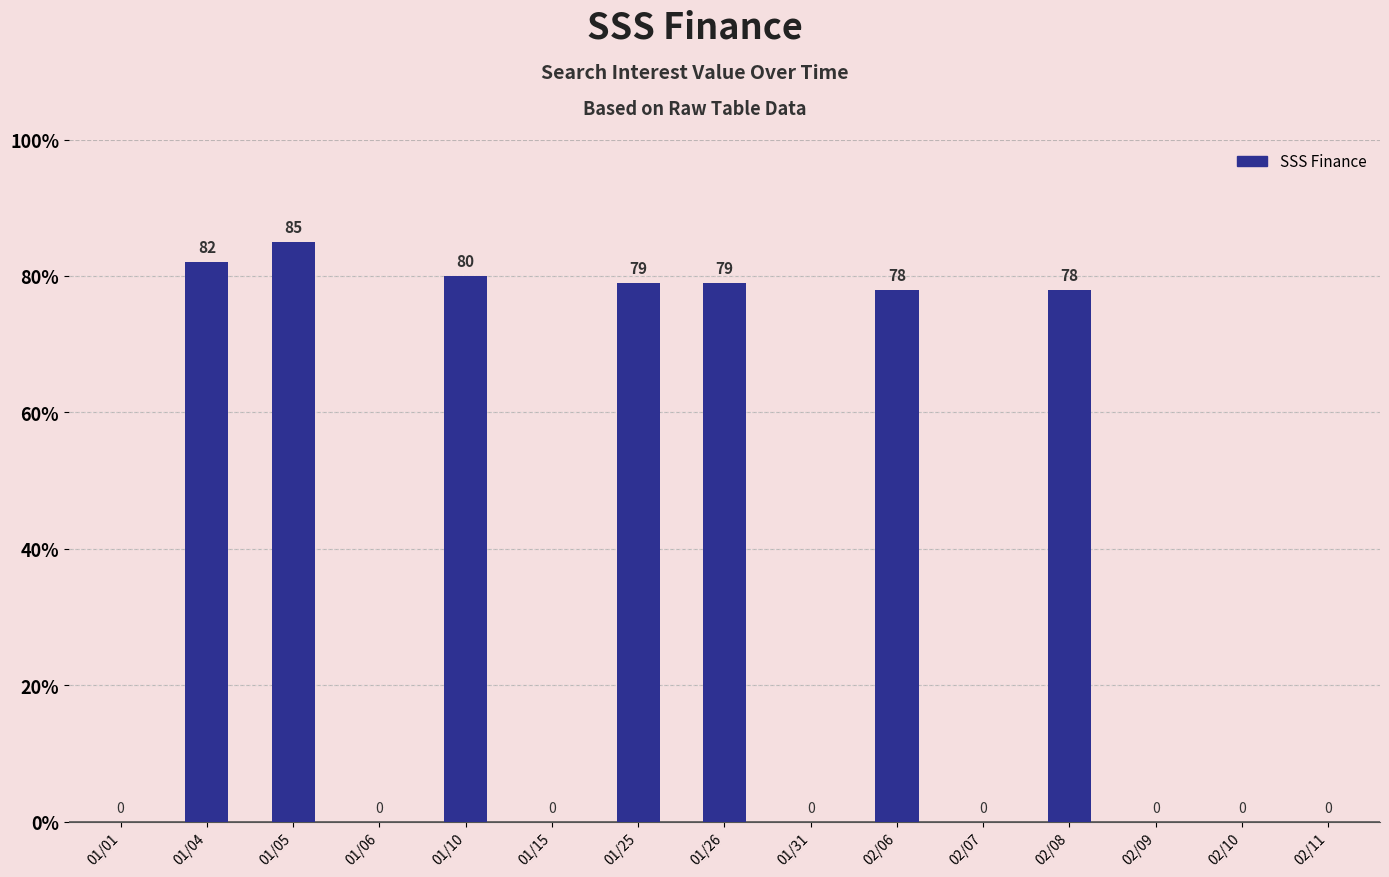

What is the sum of the values at 01/31 and 02/06?

78